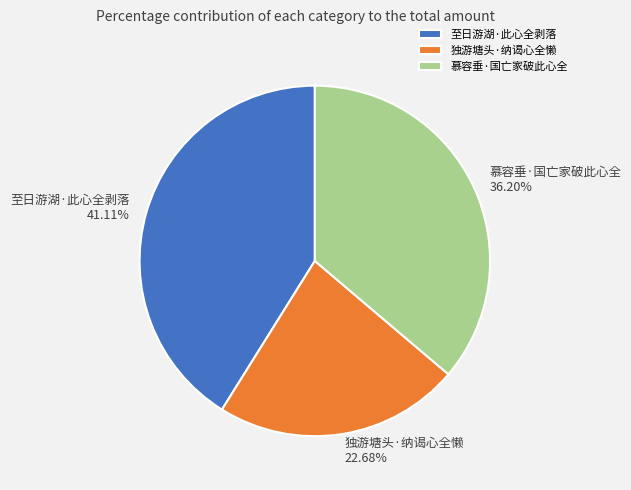

What percentage is the 慕容垂·国亡家破此心全 slice, to the nearest percent?

36%